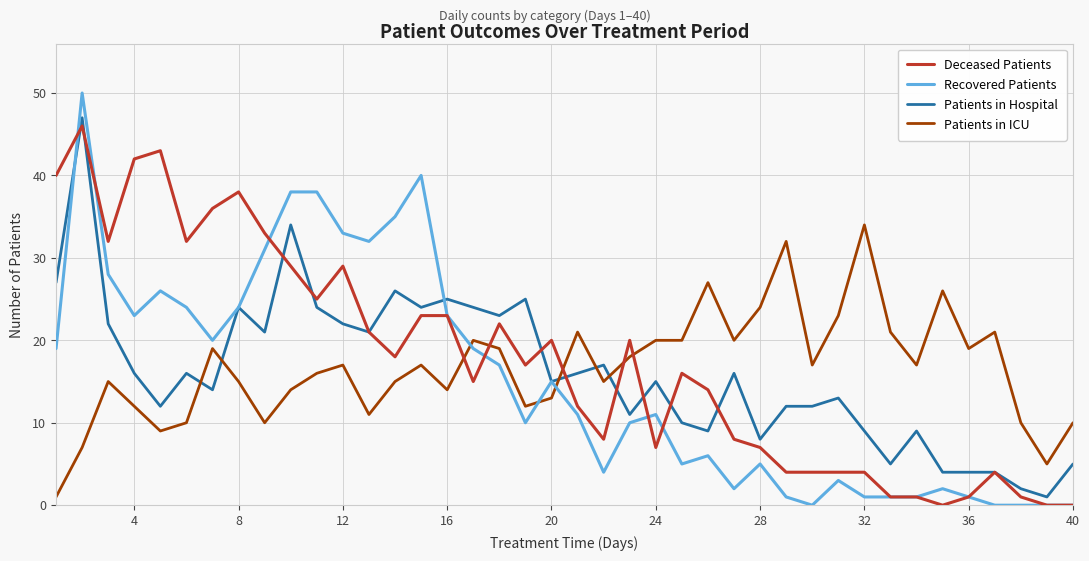

How many series are shown in this chart?

4